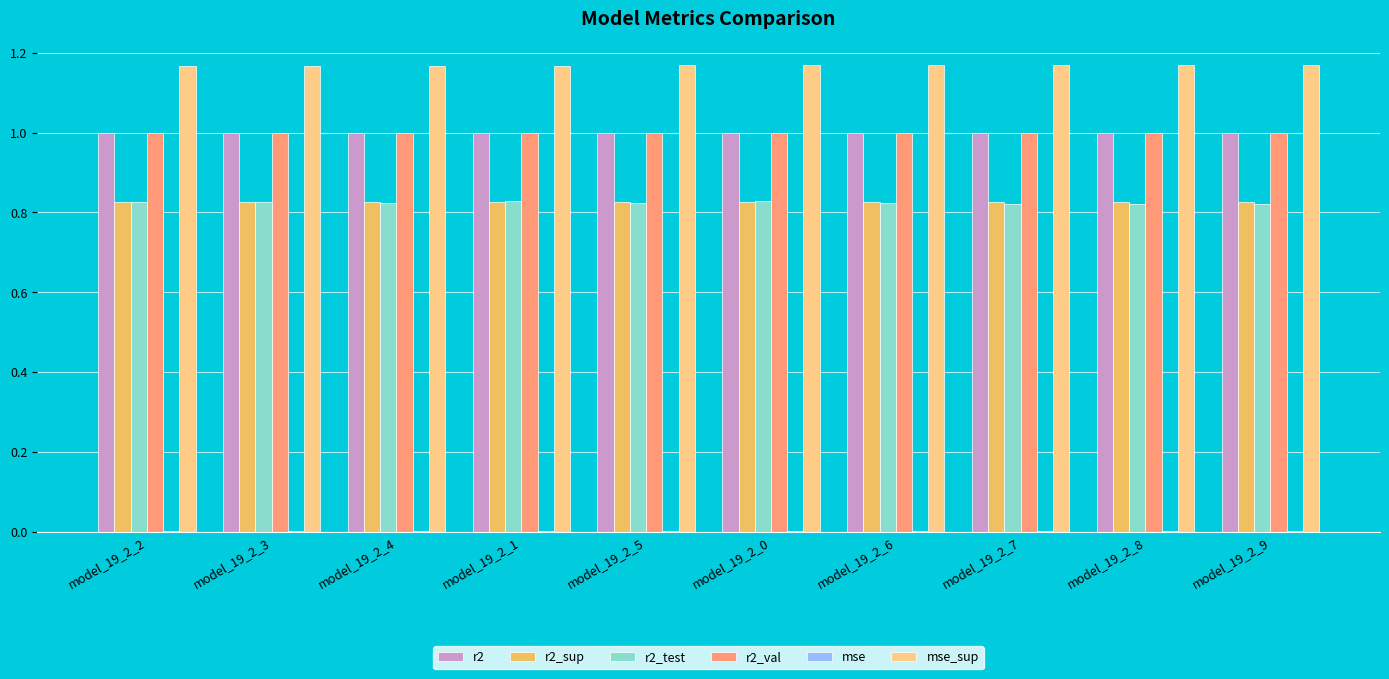

What is the maximum value for r2?

1.0